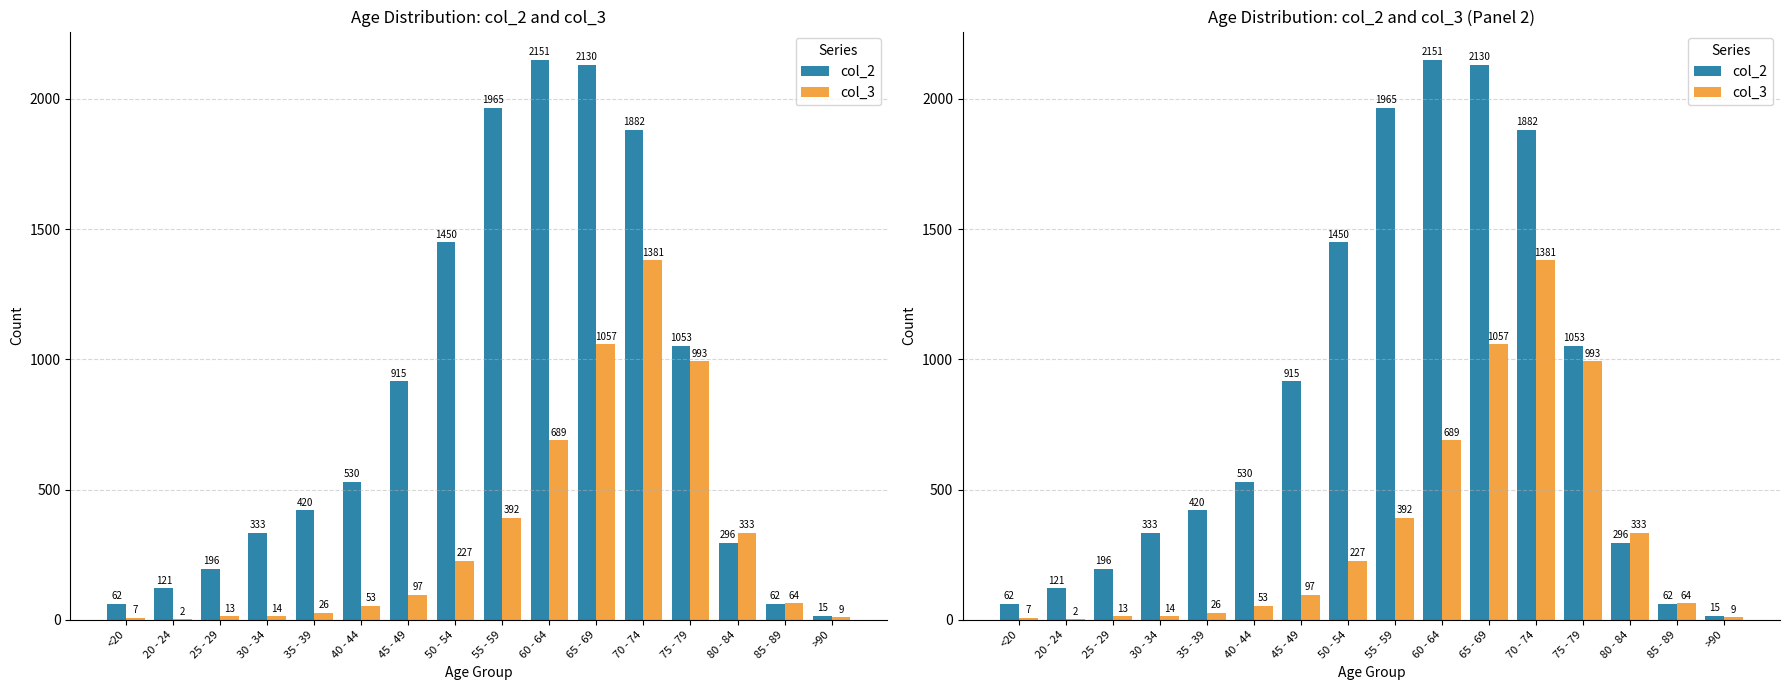

What are all the series names shown in the legend?

col_2, col_3